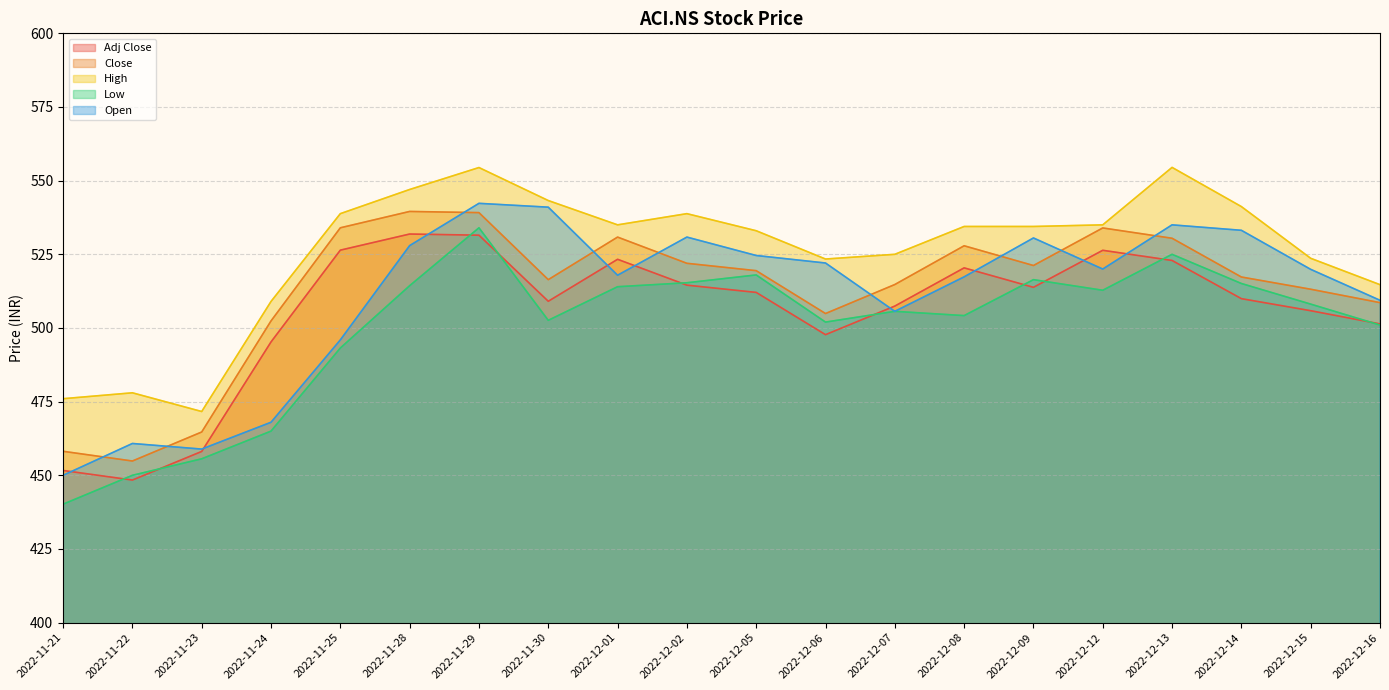

What is the difference between the highest and lowest values at 2022-11-23?

16.0